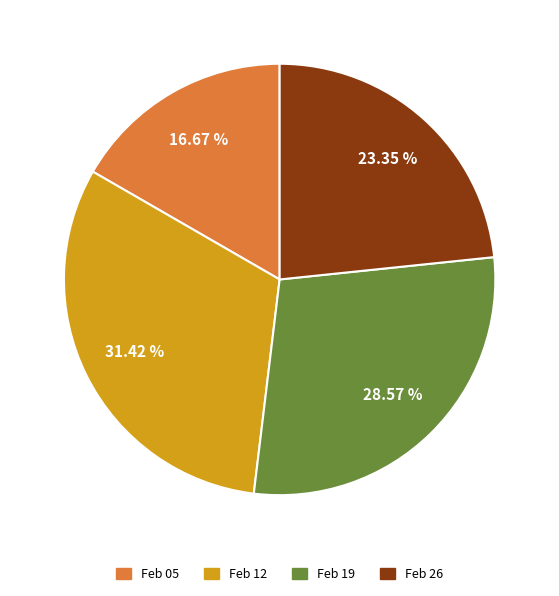

How many slices are in this pie chart?

4